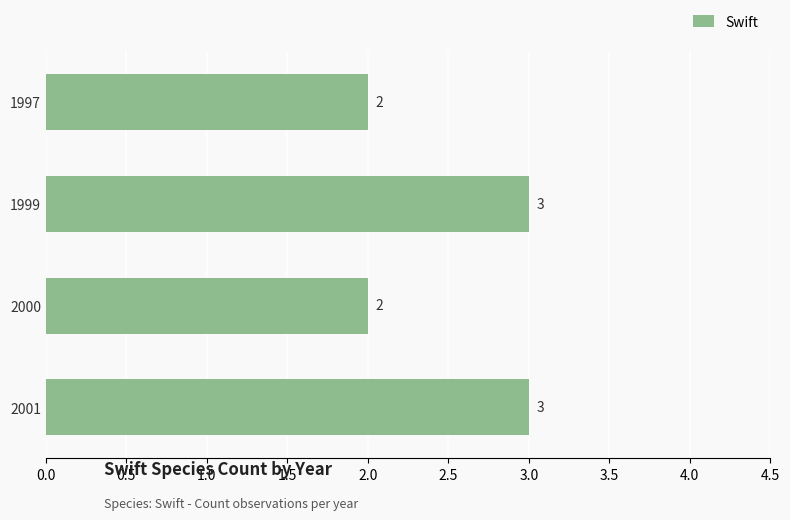

What is the sum of the values at 2000 and 1999?

5